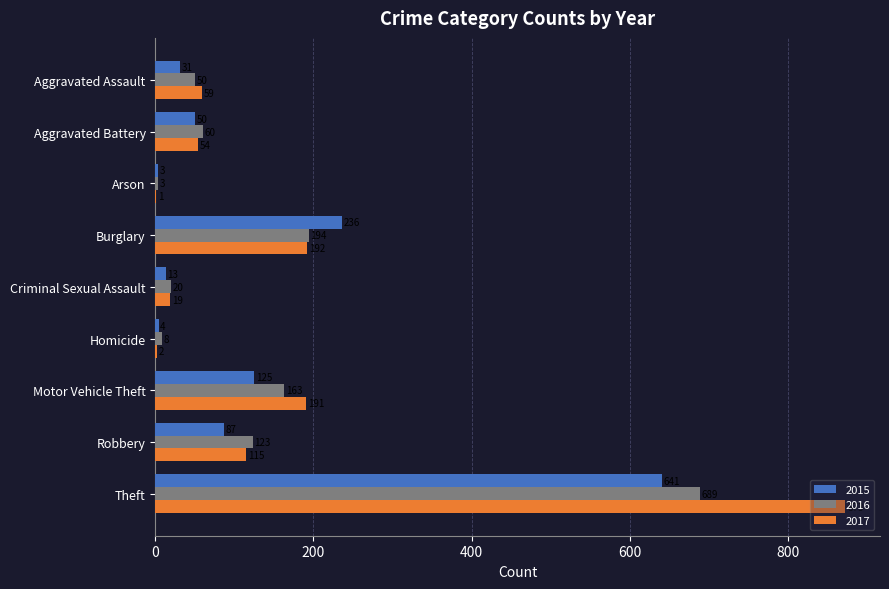

Which category has the highest value in the 2015 series?

Theft